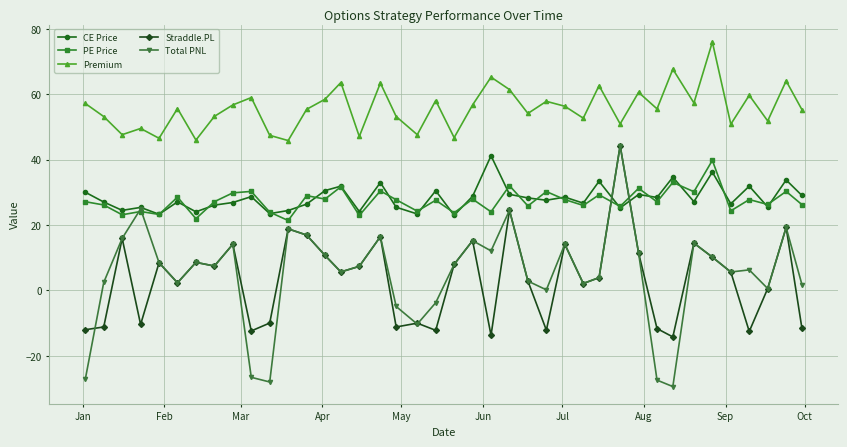

Does the chart have visible grid lines?

Yes